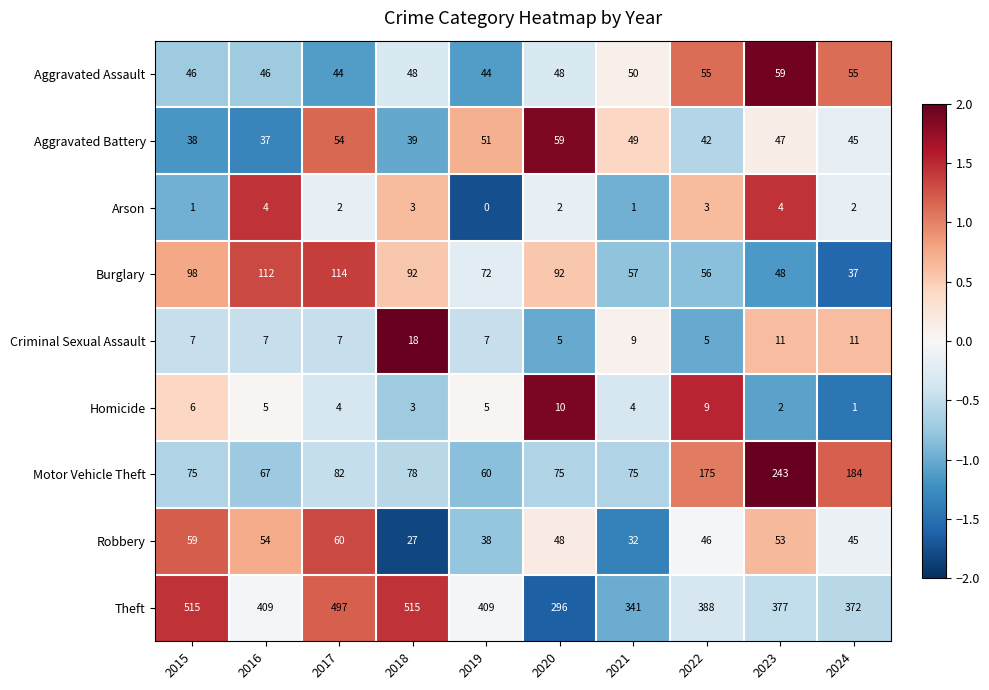

Which category has the lowest value in the Burglary series?

2024